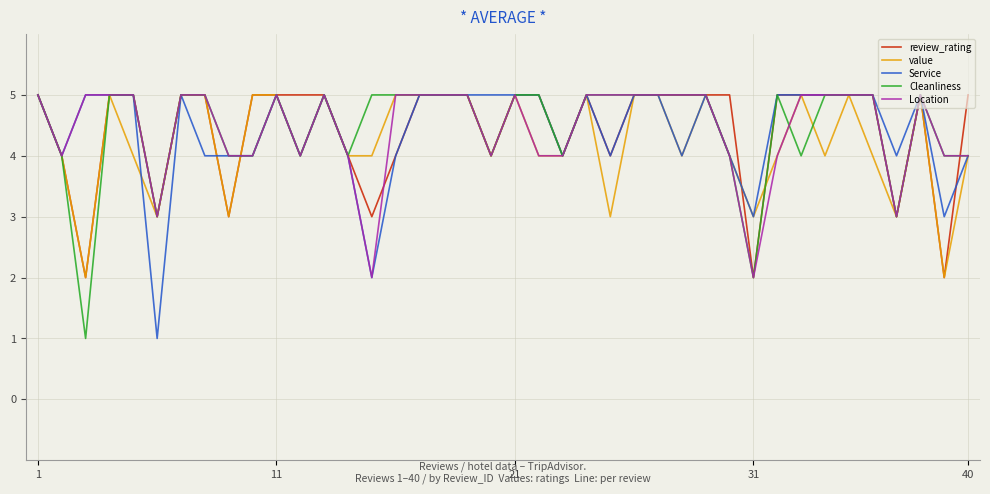

What is the greatest value displayed?

5